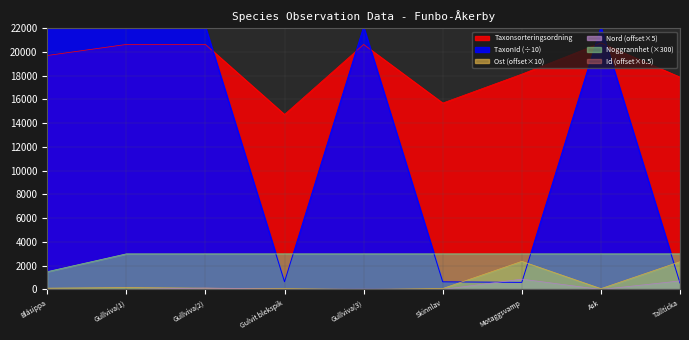

What is the maximum value for Ost (offset×10)?

2370.0